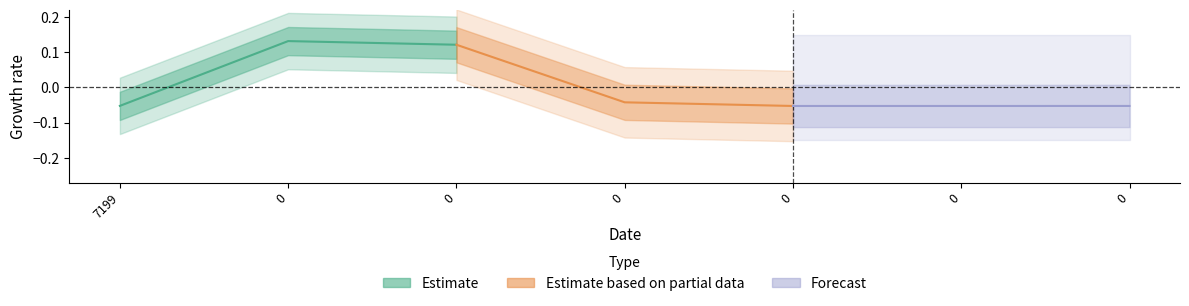

The Estimate series shows -0.1 at 7199. True or false?

True